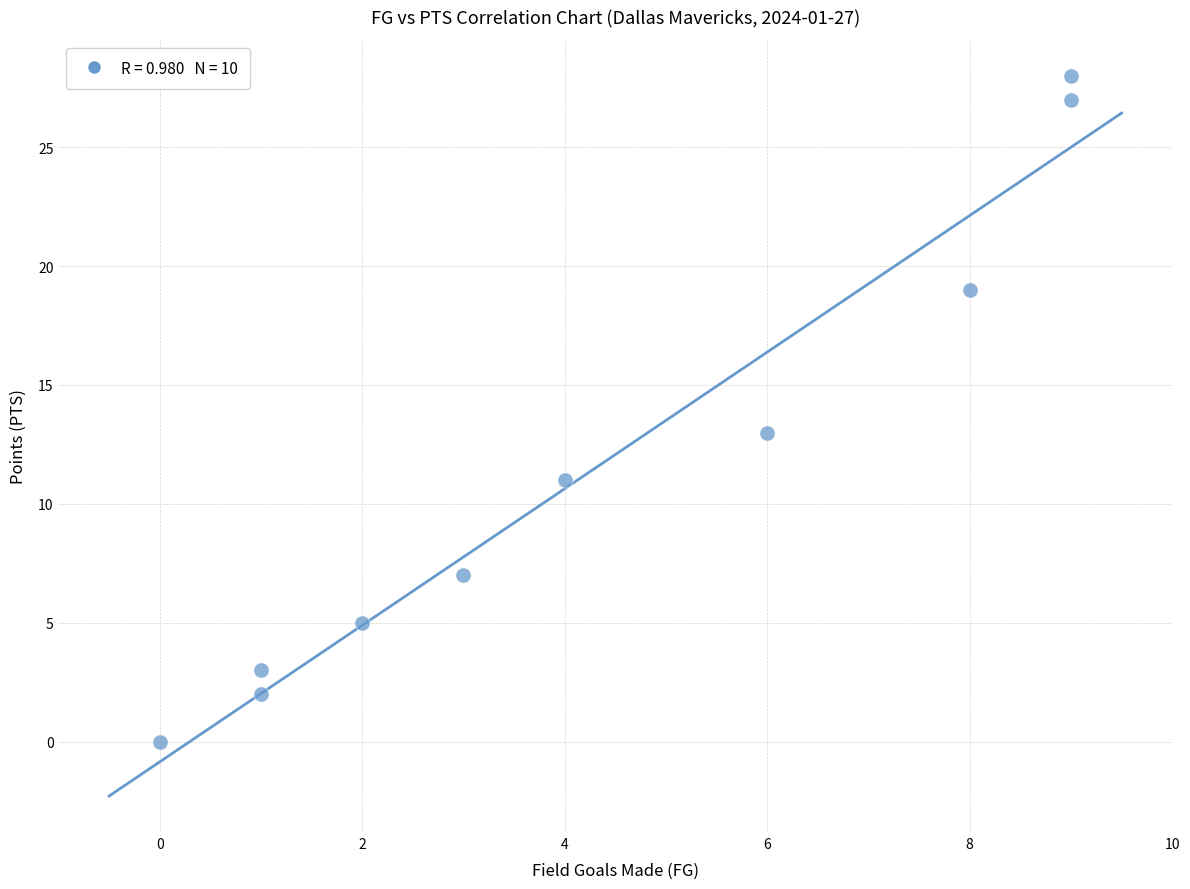

What Y value in the scatter plot is closest to 14?

13